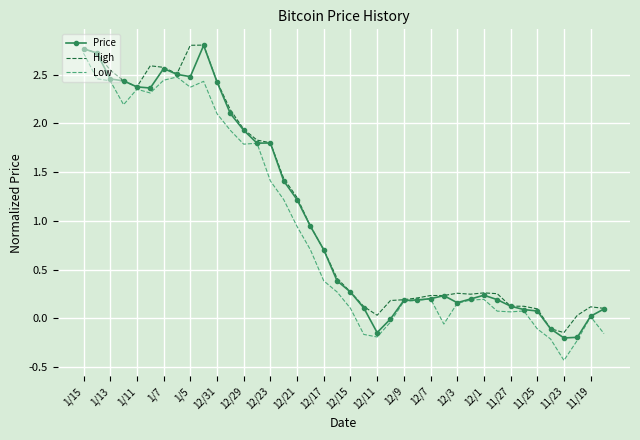

What is the maximum value shown in the chart?

2.8